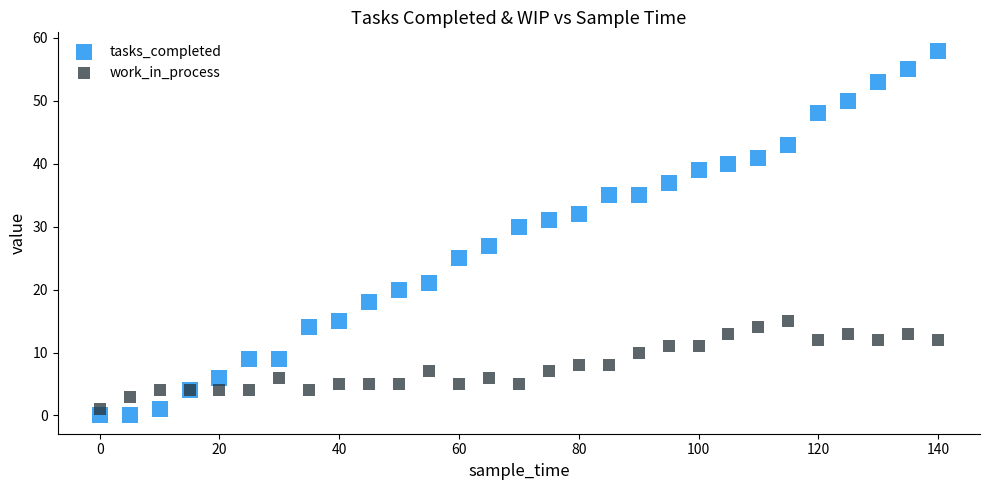

What is the X range (max minus min) for the scatter plot?

140